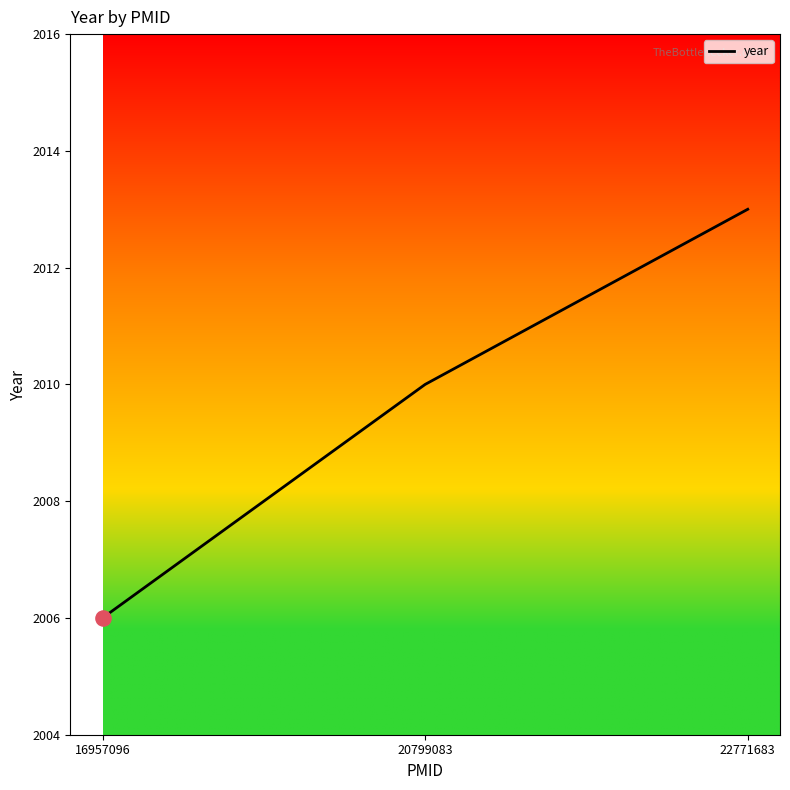

What is the change in value from 16957096 to 22771683?

+7